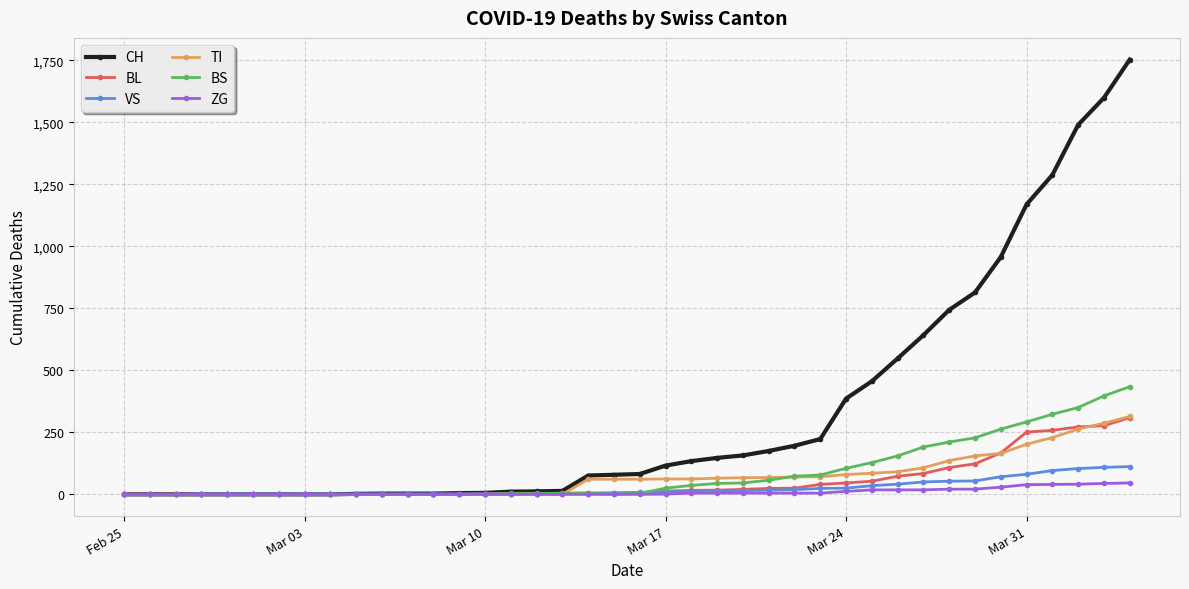

What is the maximum value shown in the chart?

1753